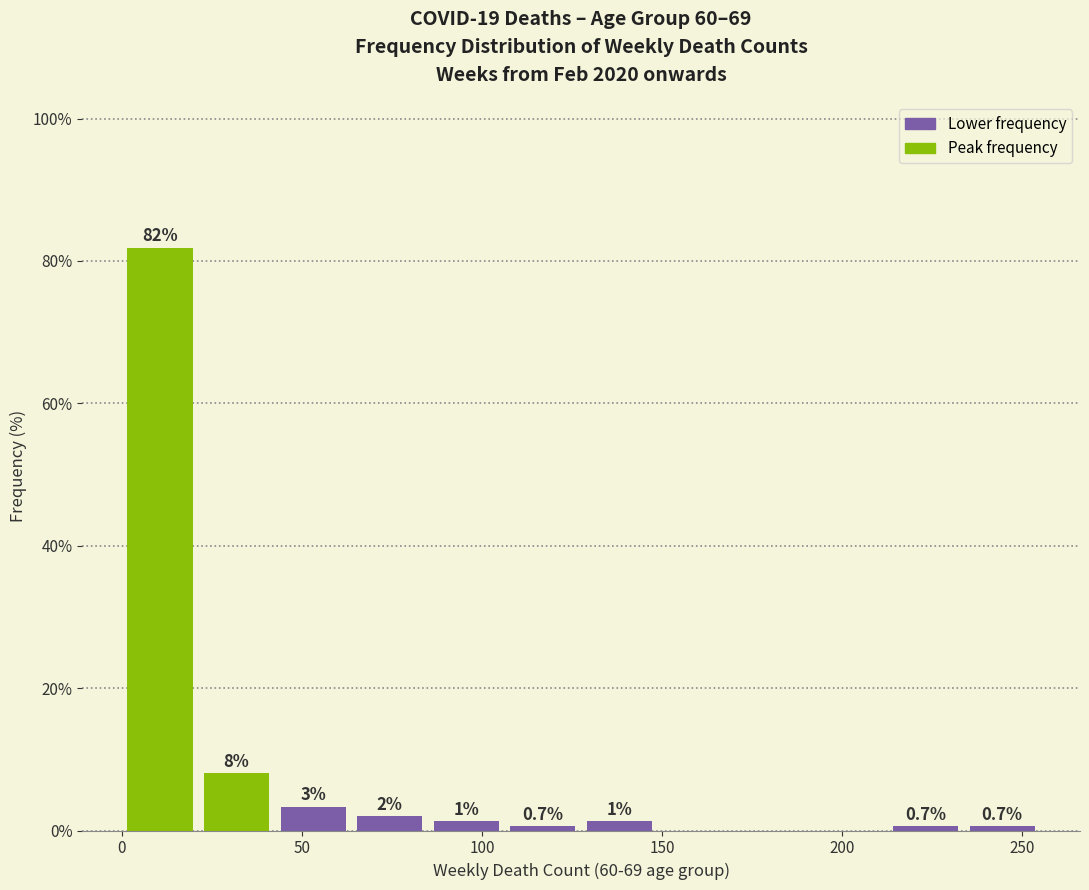

Which range on the x-axis has the tallest bar?

0 to 20